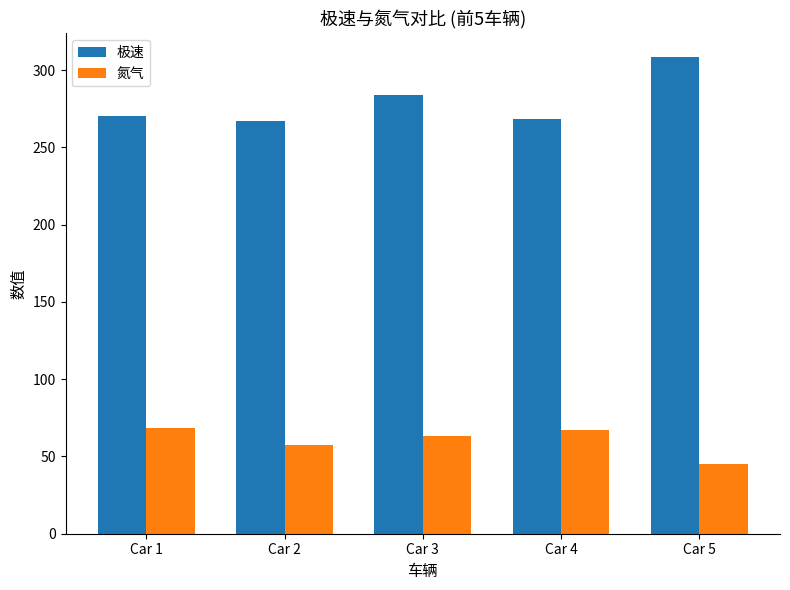

Is the value of 极速 at Car 3 greater than the value of 氮气 at Car 5?

Yes